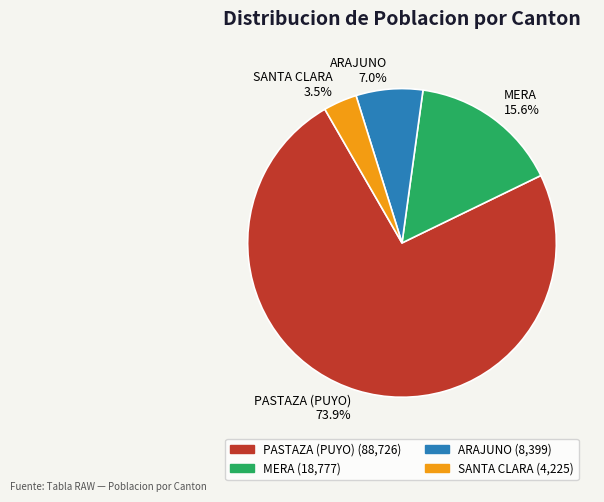

True or false: PASTAZA (PUYO) accounts for 59% of the total.

False